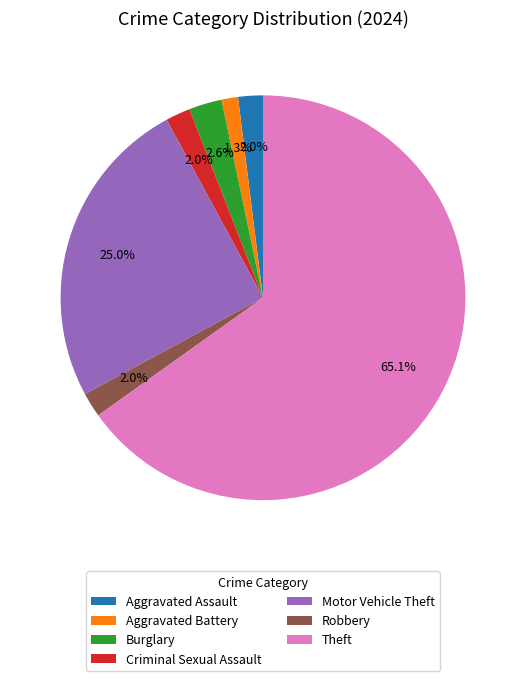

Which slice is the largest?

Theft